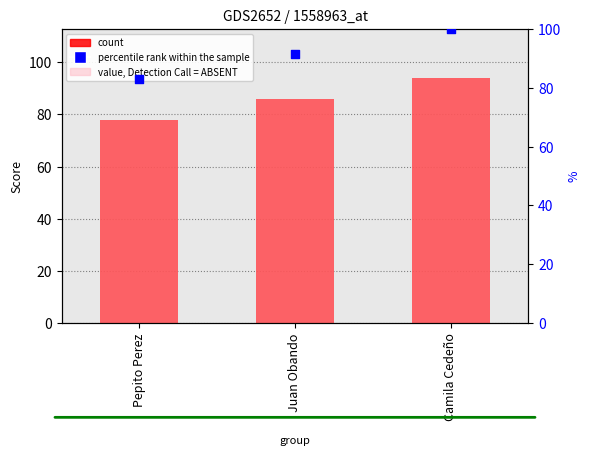

At how many categories does at least one series exceed 87?

2